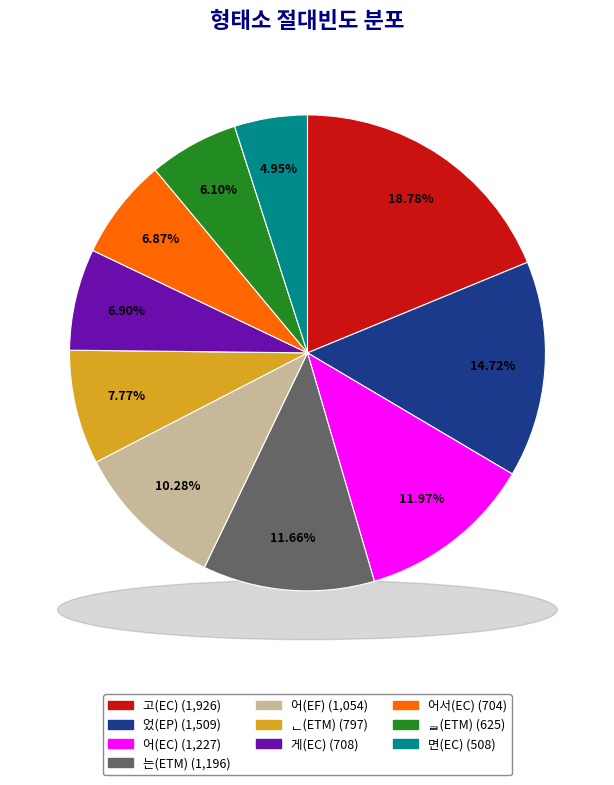

Rank the categories by value from lowest to highest.

면(EC), ᆯ(ETM), 어서(EC), 게(EC), ᆫ(ETM), 어(EF), 는(ETM), 어(EC), 었(EP), 고(EC)